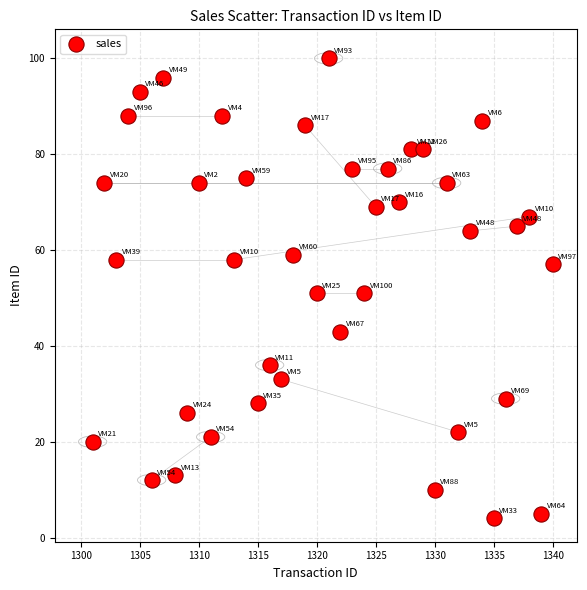

What is the range of X values (max minus min)?

39